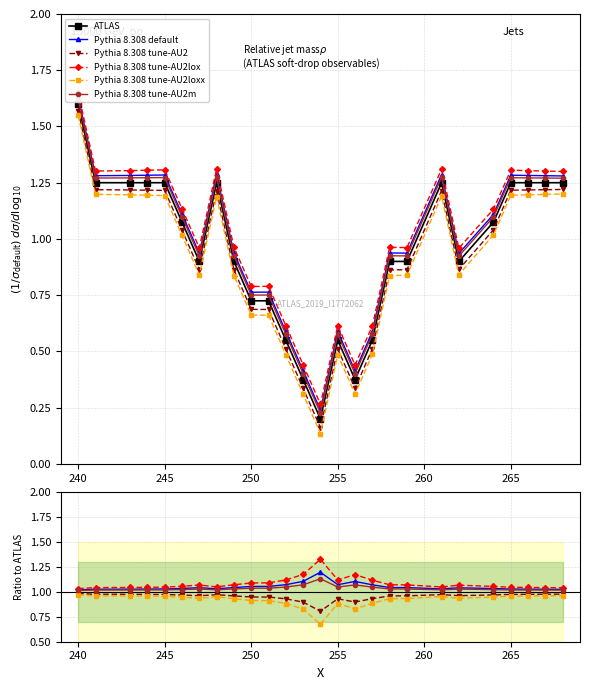

What is the average value of the Pythia 8.308 tune-AU2m series?

1.0